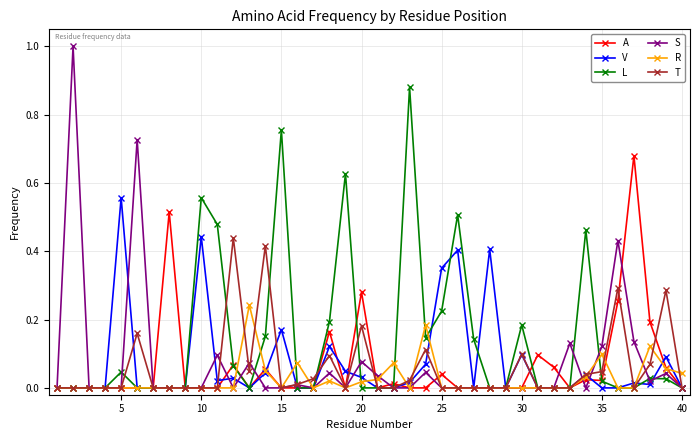

Which series has the widest spread of values?

S